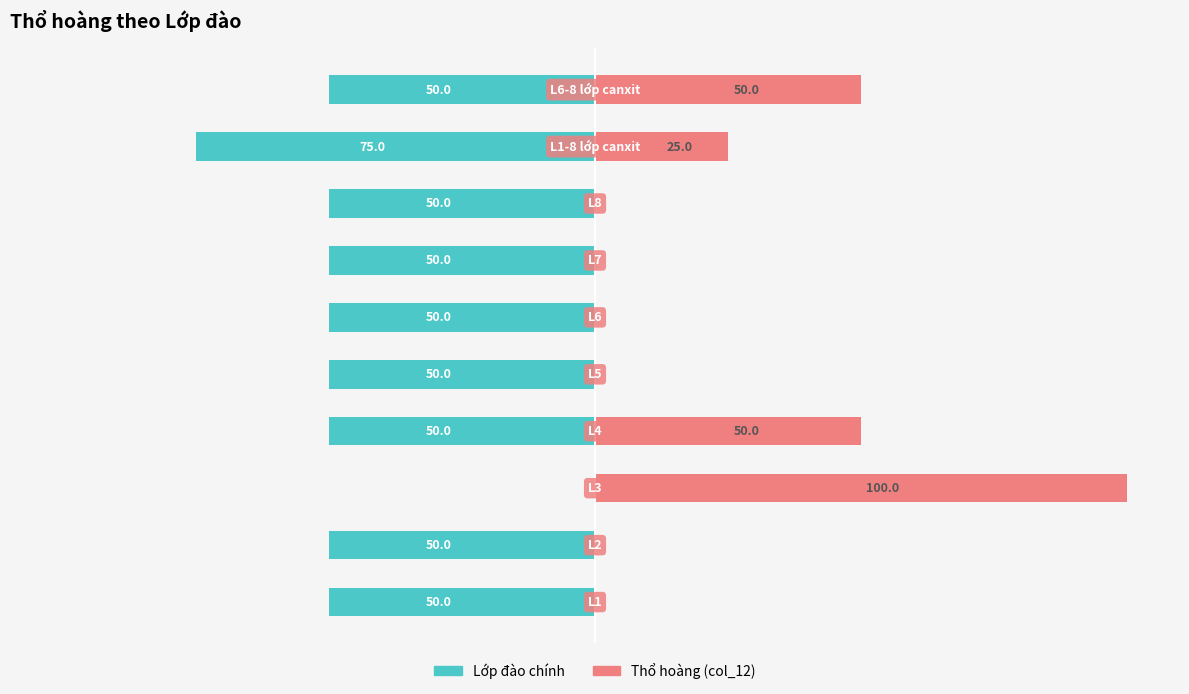

Reading left to right, list all the values displayed in this chart.

Lớp đào chính: -50	-50	0	-50	-50	-50	-50	-50	-75	-50
Thổ hoàng (col_12): 0	0	100	50	0	0	0	0	25	50